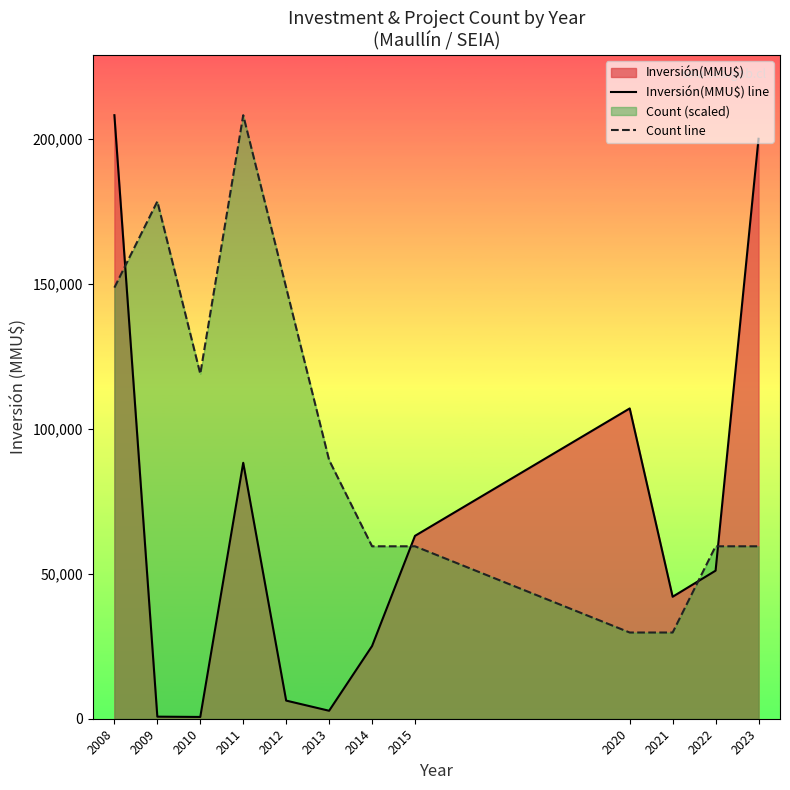

How many times do Count line and Inversión(MMU$) line cross each other?

4